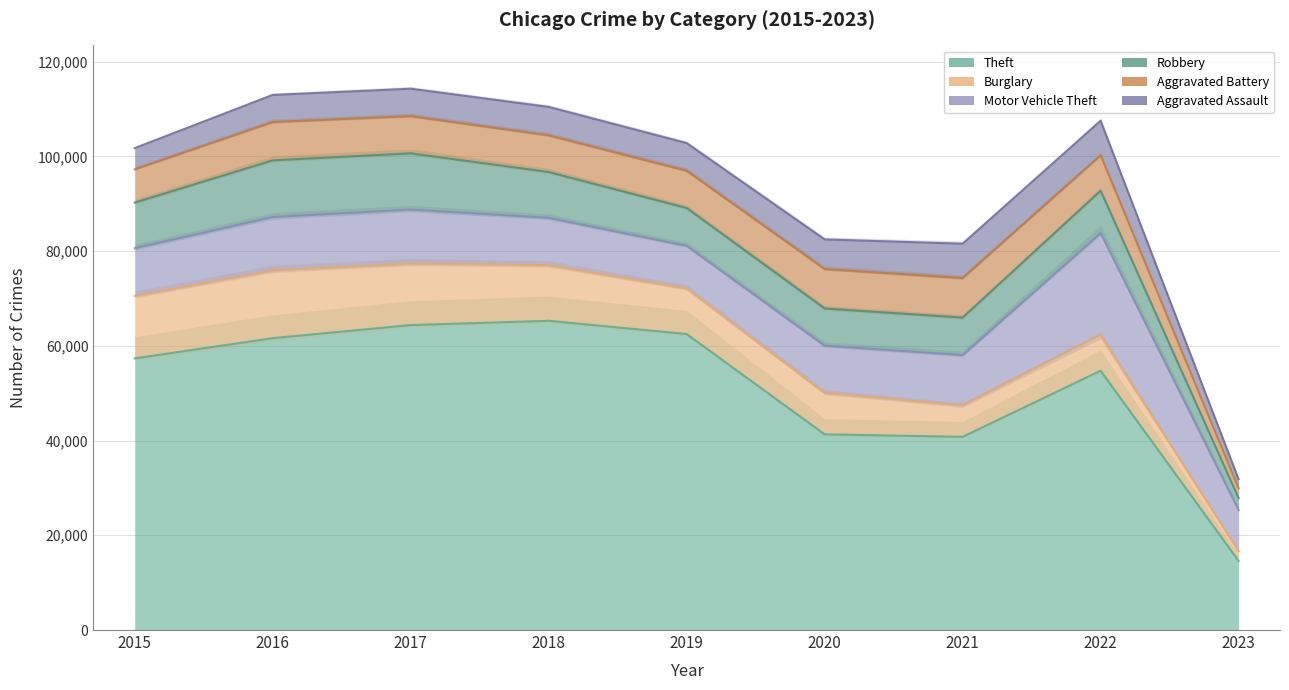

How many lines are shown in the chart?

6